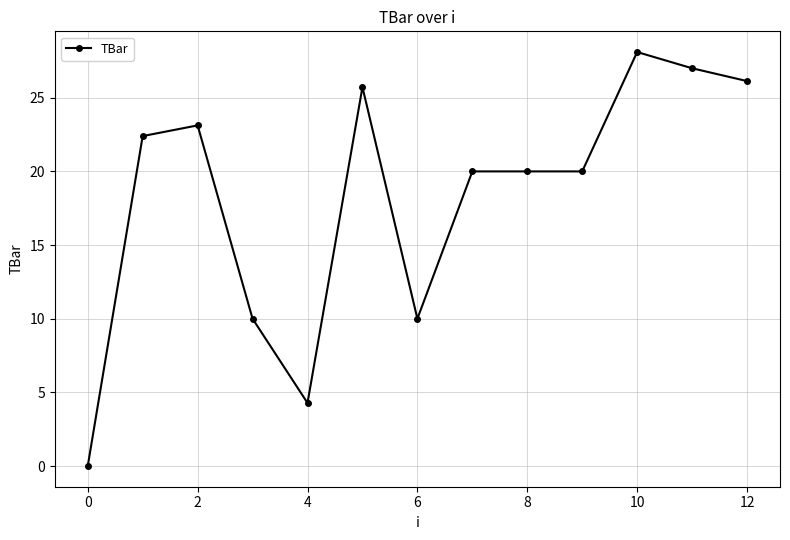

What is the sum of all values?

236.8